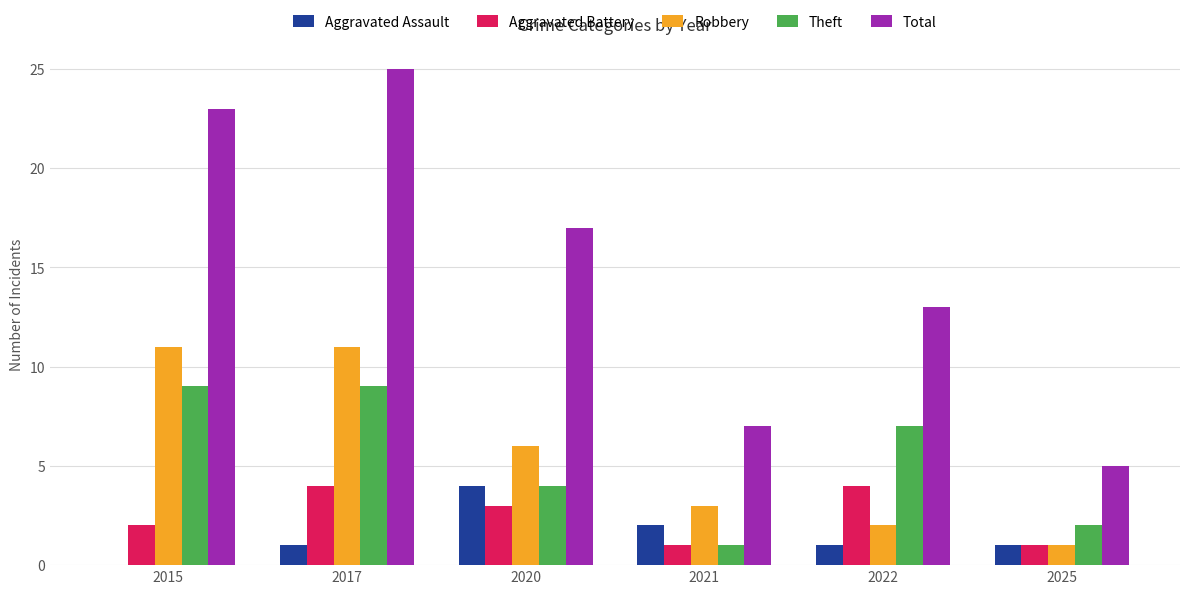

What is the sum of the Aggravated Assault values at 2021 and 2025?

3